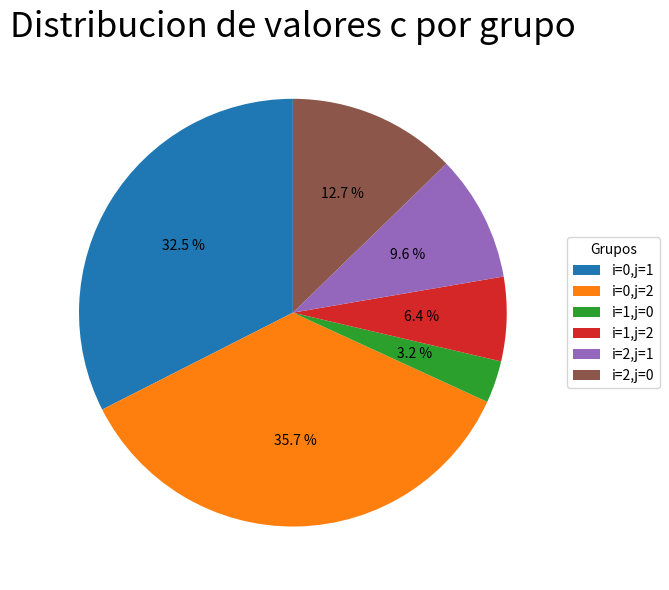

Approximately how many times larger is the value at i=0,j=2 compared to i=0,j=1?

1.1